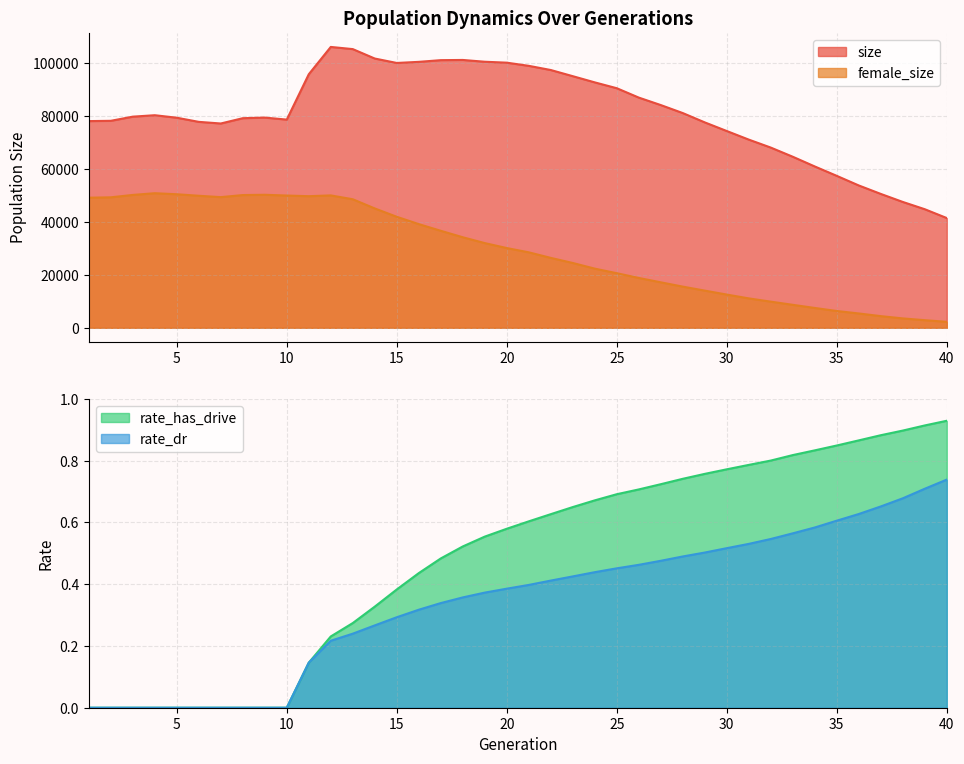

Where is rate_dr nearest to the value 0?

1